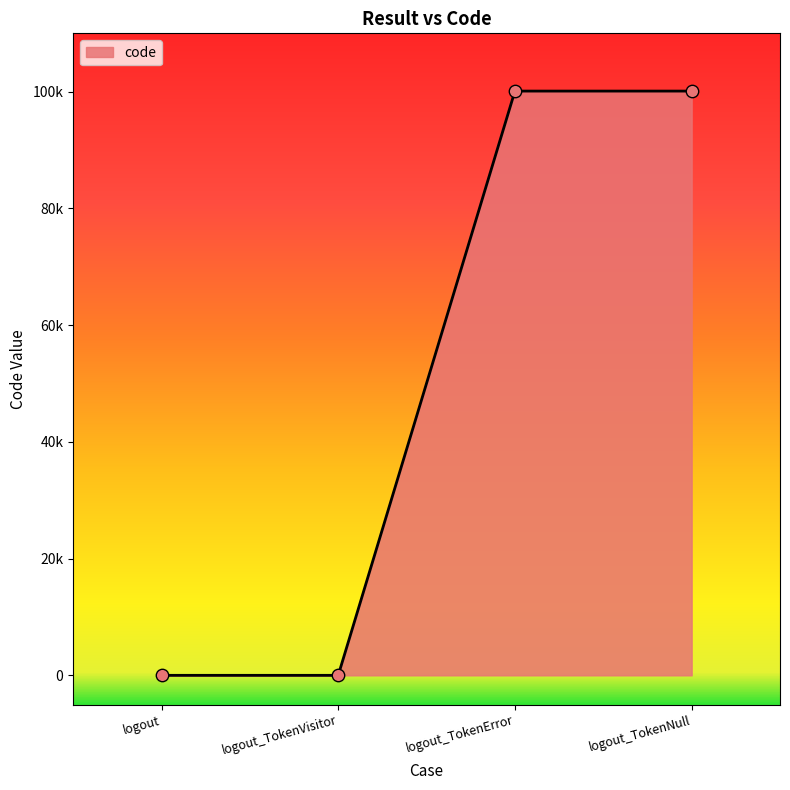

Is this an area chart (filled region under the line)?

Yes